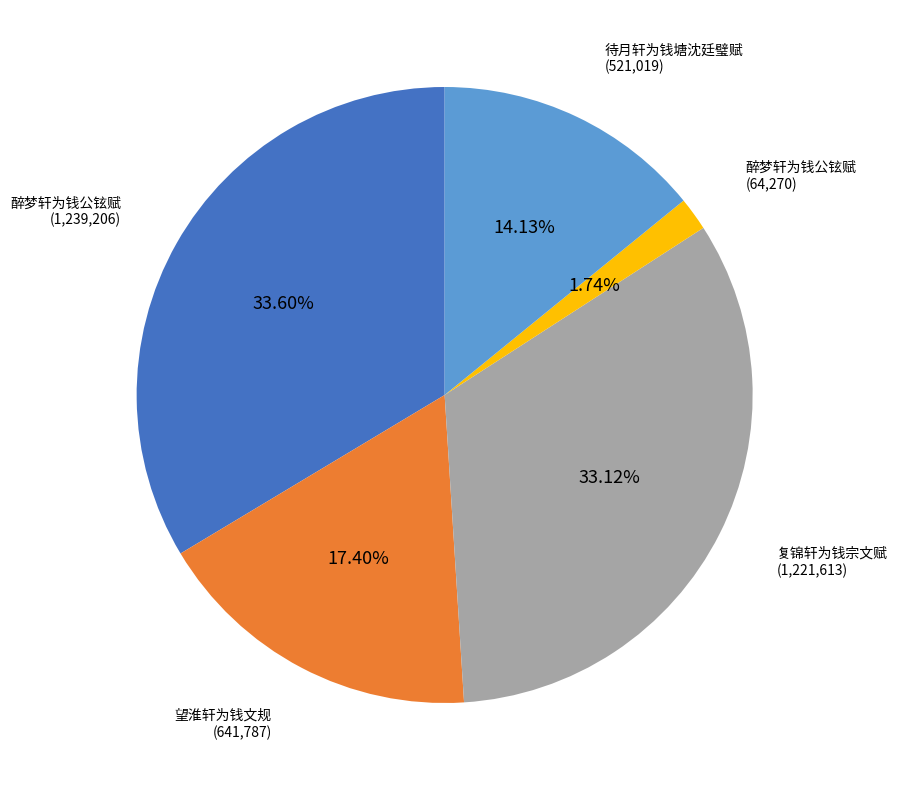

Is there a majority slice in this chart?

No